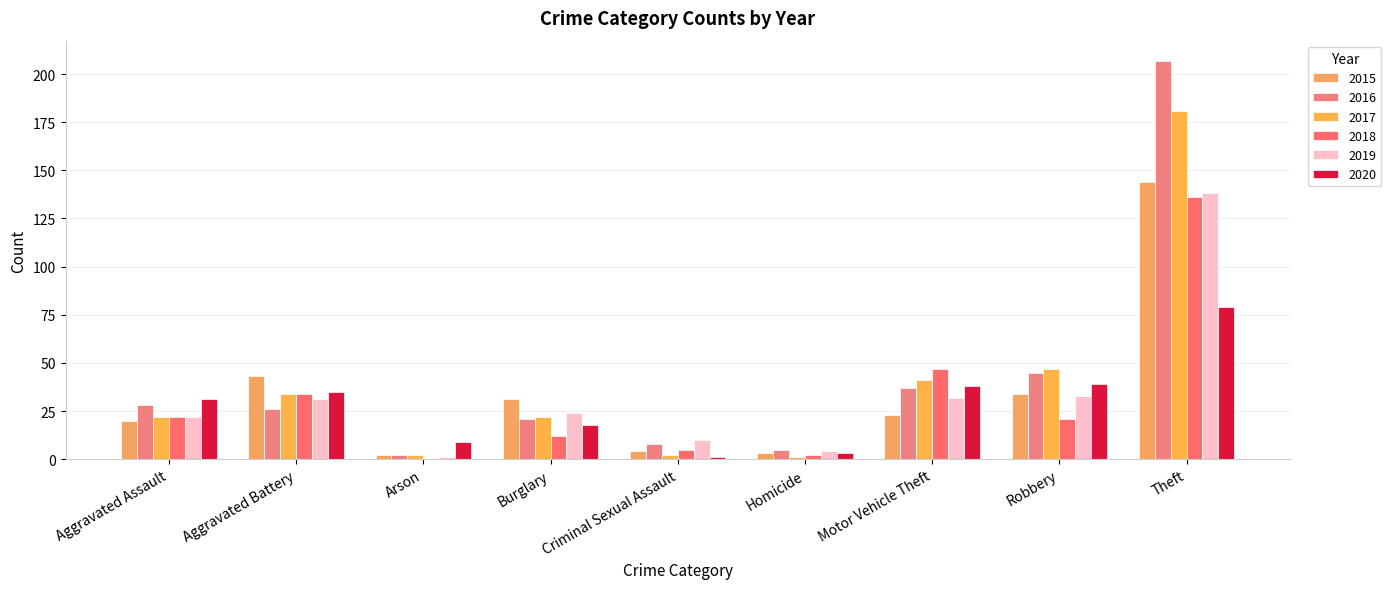

True or false: 2017 has a value of 22 at Burglary.

True